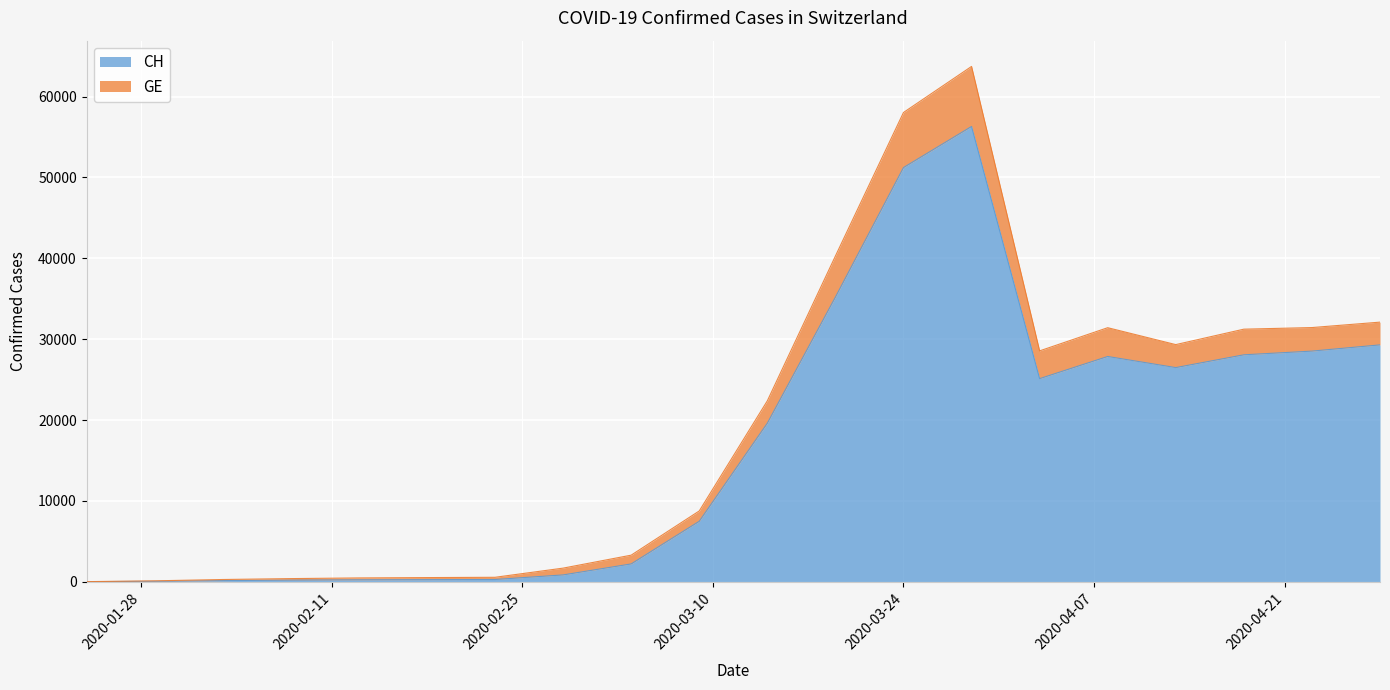

Reading left to right, extract all data points from this chart.

CH: 2020-01-24=4	2020-01-29=54	2020-02-03=136	2020-02-08=192	2020-02-13=234	2020-02-18=255	2020-02-23=273	2020-02-28=840	2020-03-04=2200	2020-03-09=7474	2020-03-14=19606	2020-03-19=35198	2020-03-24=51219	2020-03-29=56303	2020-04-03=25116	2020-04-08=27856	2020-04-13=26483	2020-04-18=28063	2020-04-23=28521	2020-04-28=29291
GE: 2020-01-24=8	2020-01-29=108	2020-02-03=272	2020-02-08=384	2020-02-13=468	2020-02-18=510	2020-02-23=546	2020-02-28=1680	2020-03-04=3283	2020-03-09=8752	2020-03-14=22371	2020-03-19=40278	2020-03-24=58032	2020-03-29=63730	2020-04-03=28550	2020-04-08=31416	2020-04-13=29325	2020-04-18=31234	2020-04-23=31433	2020-04-28=32105